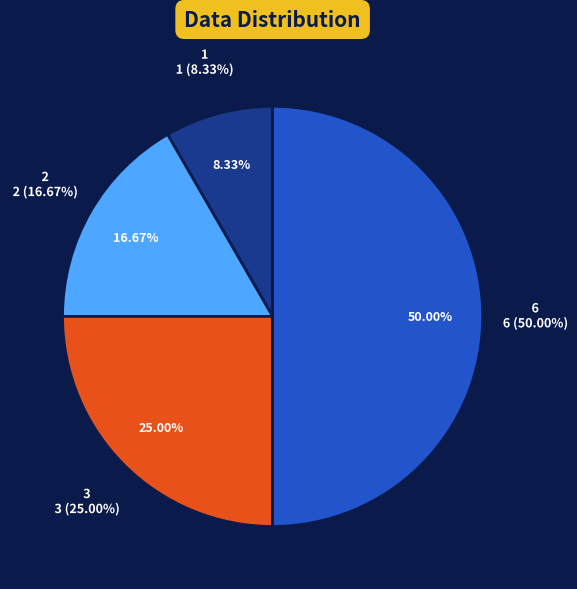

The 6 slice represents 50% of the pie. True or false?

True